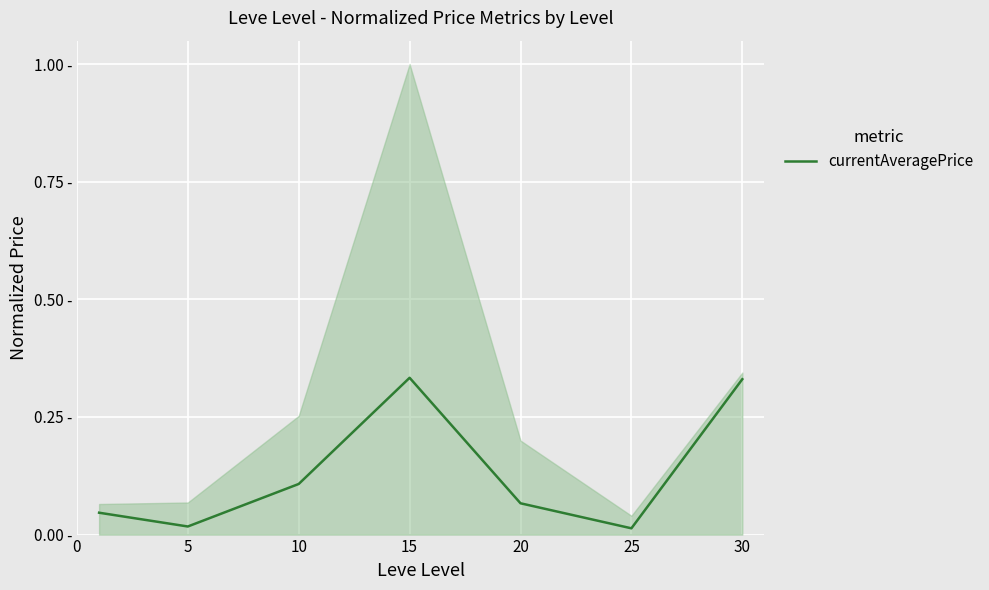

True or false: the data shows 0.1 at 10.

False